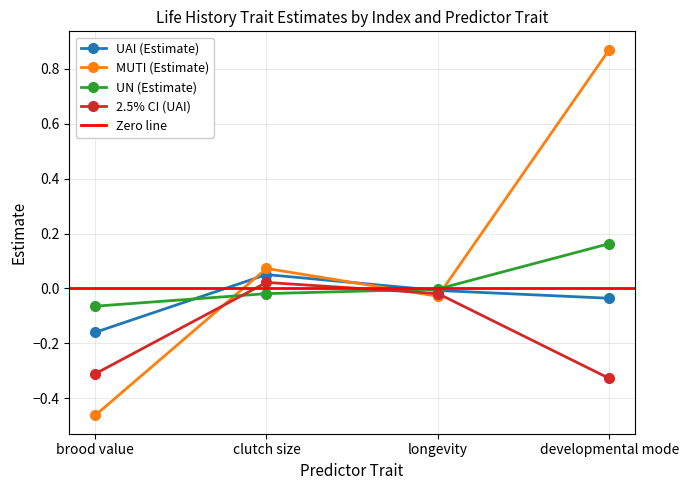

What is the minimum value for UN (Estimate)?

-0.1